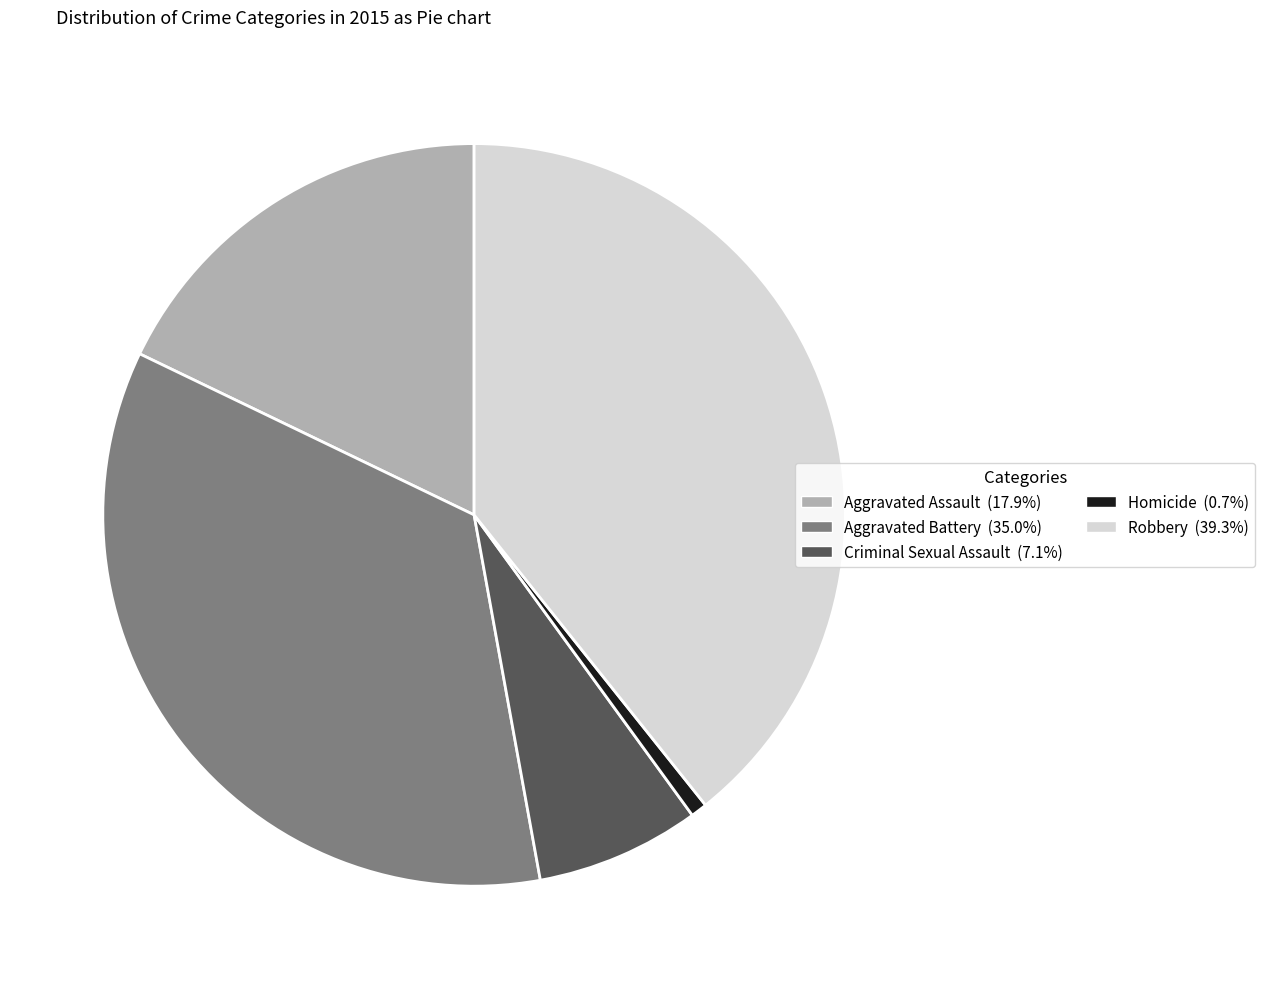

Count the number of slices in the pie.

5